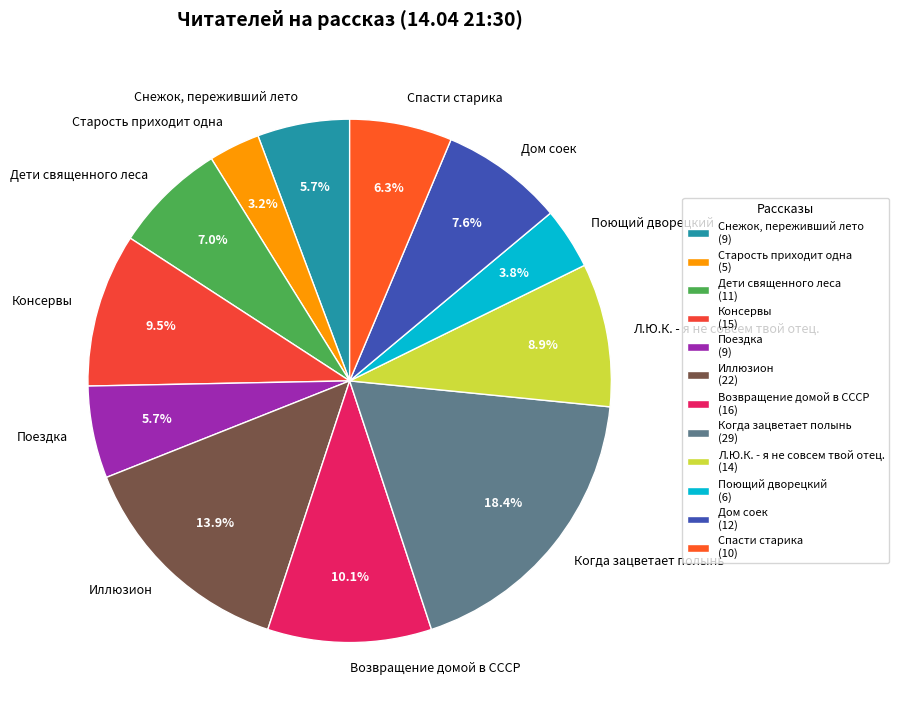

What percentage do Дом соек and Спасти старика together represent?

13.9%